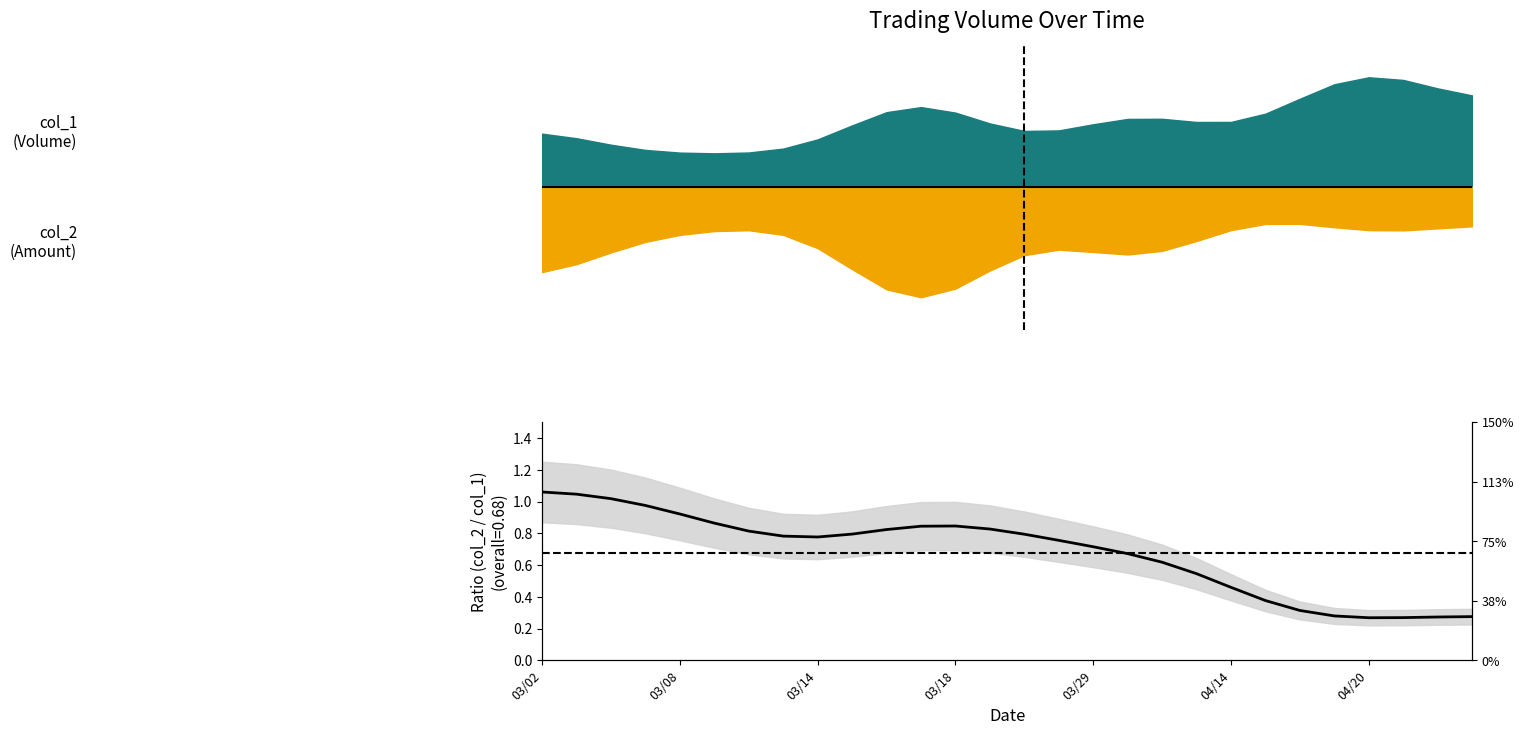

Reading right to left, transcribe all the data shown in this chart.

0.3	0.3	0.3	0.3	0.3	0.3	0.4	0.5	0.5	0.6	0.7	0.7	0.8	0.8	0.8	0.8	0.8	0.8	0.8	0.8	0.8	0.8	0.9	0.9	1.0	1.0	1.0	1.1